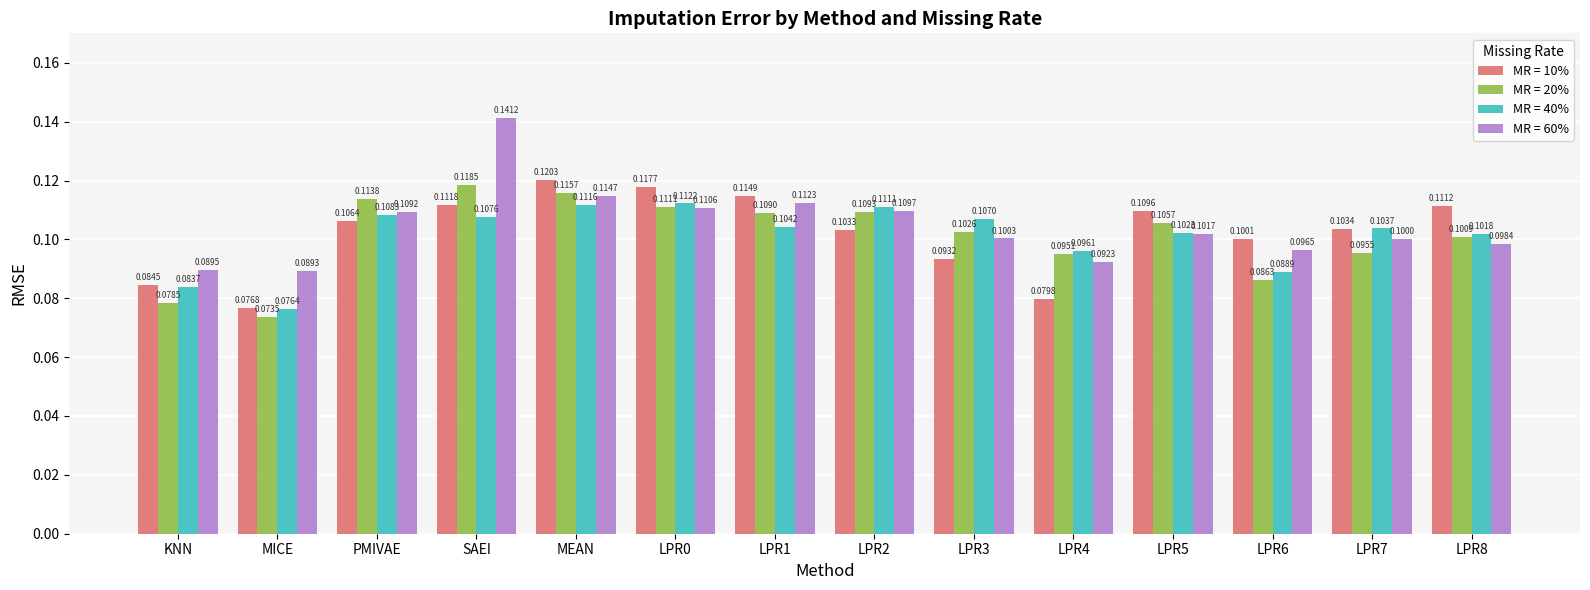

Reading left to right, transcribe all the data shown in this chart.

MR = 10%: KNN=0.1	MICE=0.1	PMIVAE=0.1	SAEI=0.1	MEAN=0.1	LPR0=0.1	LPR1=0.1	LPR2=0.1	LPR3=0.1	LPR4=0.1	LPR5=0.1	LPR6=0.1	LPR7=0.1	LPR8=0.1
MR = 20%: KNN=0.1	MICE=0.1	PMIVAE=0.1	SAEI=0.1	MEAN=0.1	LPR0=0.1	LPR1=0.1	LPR2=0.1	LPR3=0.1	LPR4=0.1	LPR5=0.1	LPR6=0.1	LPR7=0.1	LPR8=0.1
MR = 40%: KNN=0.1	MICE=0.1	PMIVAE=0.1	SAEI=0.1	MEAN=0.1	LPR0=0.1	LPR1=0.1	LPR2=0.1	LPR3=0.1	LPR4=0.1	LPR5=0.1	LPR6=0.1	LPR7=0.1	LPR8=0.1
MR = 60%: KNN=0.1	MICE=0.1	PMIVAE=0.1	SAEI=0.1	MEAN=0.1	LPR0=0.1	LPR1=0.1	LPR2=0.1	LPR3=0.1	LPR4=0.1	LPR5=0.1	LPR6=0.1	LPR7=0.1	LPR8=0.1